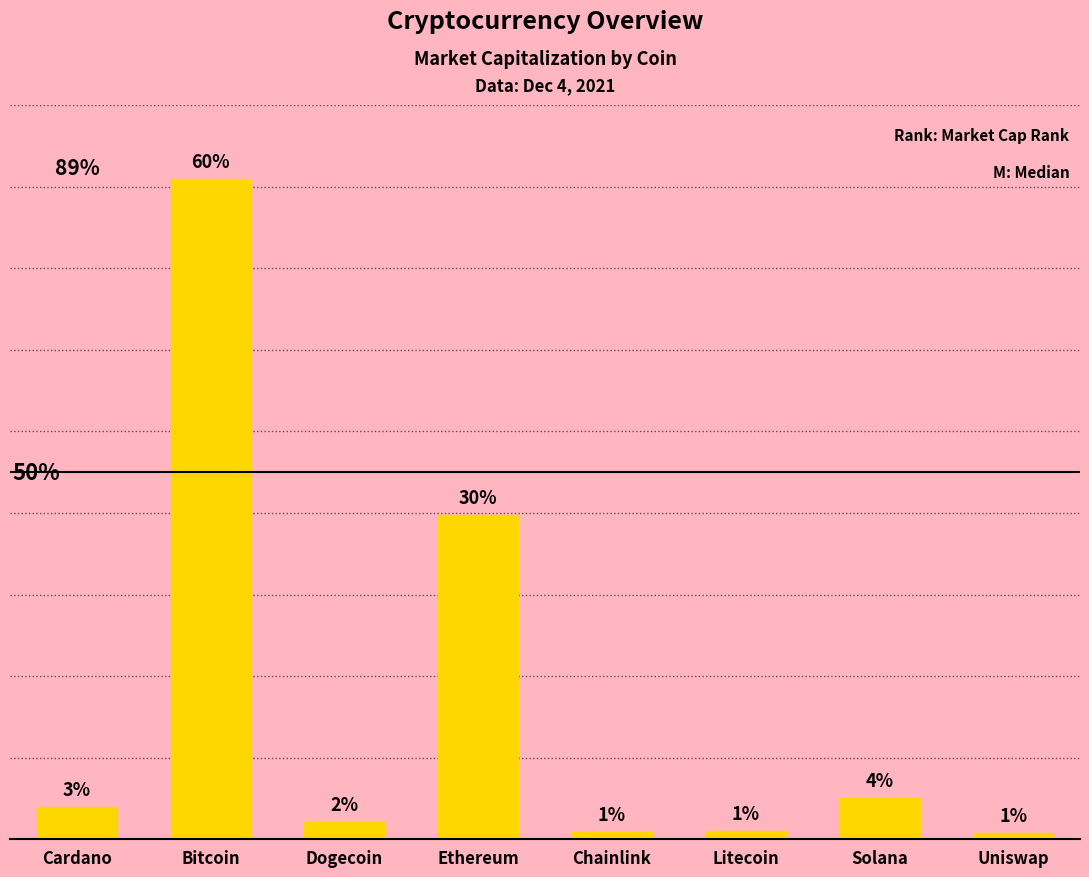

Are the bars grouped side by side (vs. stacked)?

No